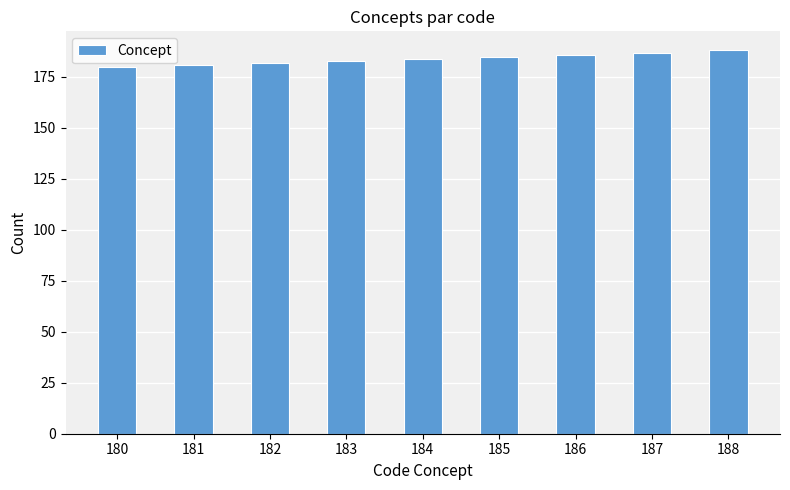

The chart shows a value of 48 at 185. True or false?

False